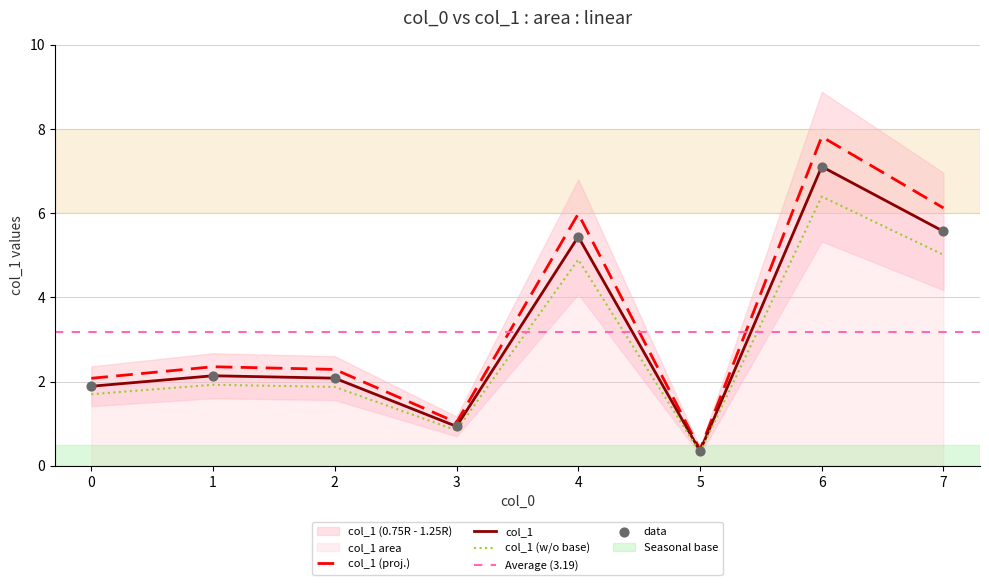

Which has a higher value, 4 or 6?

6